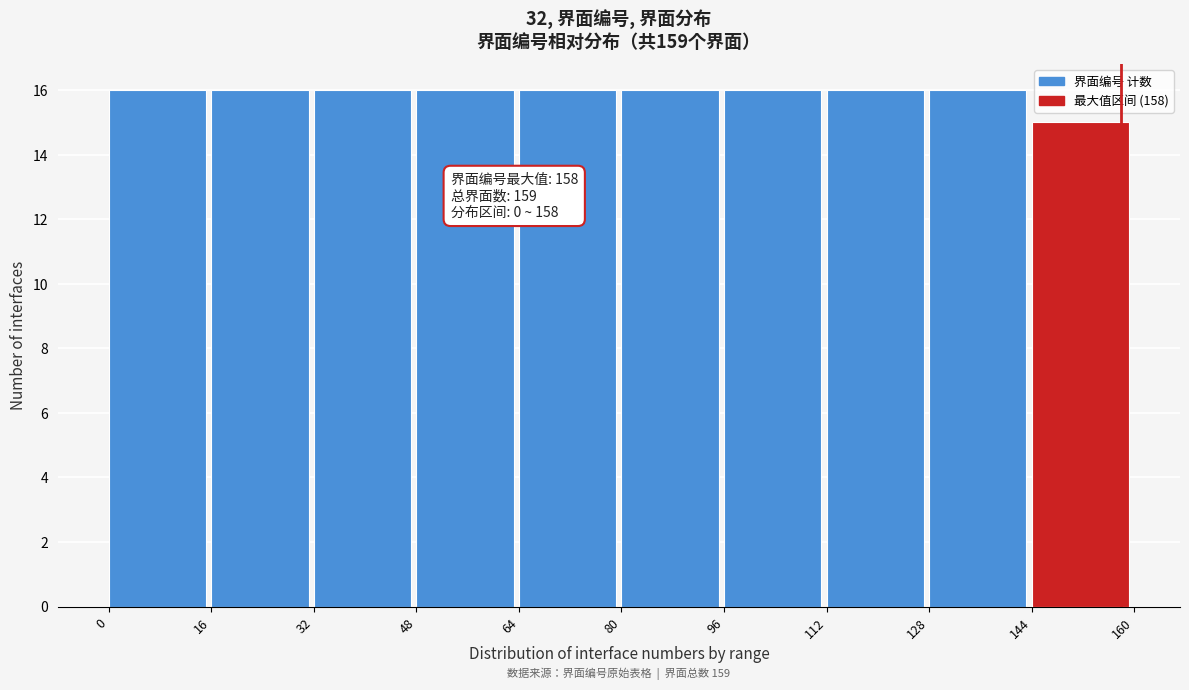

Reading right to left, list all the values displayed in this chart.

15	16	16	16	16	16	16	16	16	16